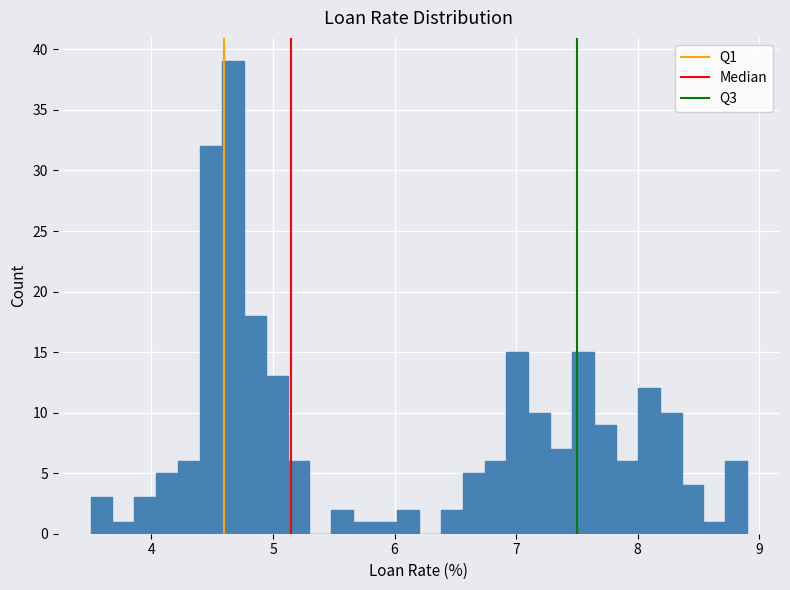

Around what value on the x-axis is the tallest bar? Give the approximate position of its centre, as read against the axis.

4.7